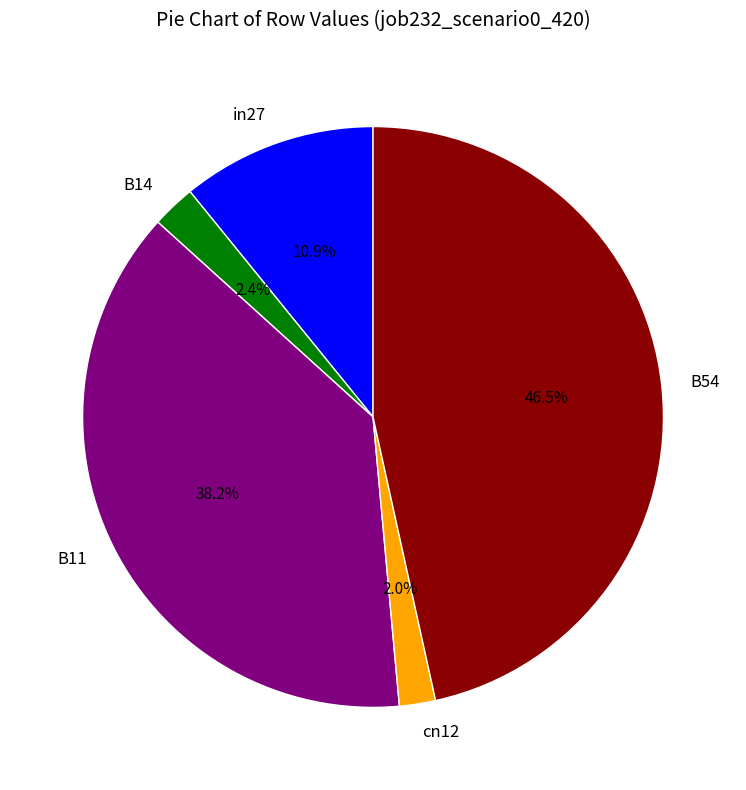

Between in27 and B54, which is larger?

B54